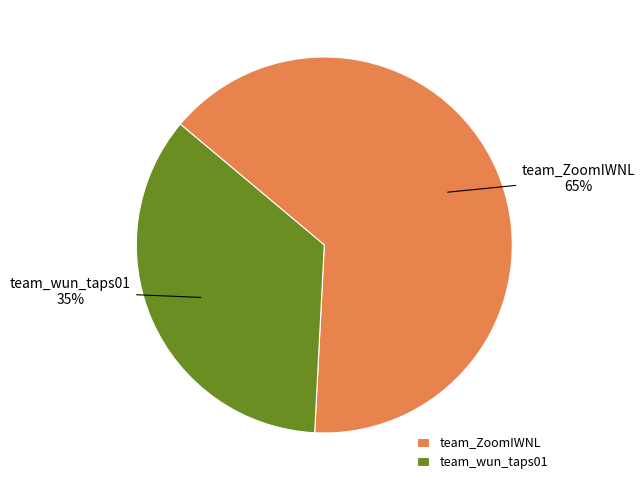

How many slices are in this pie chart?

2